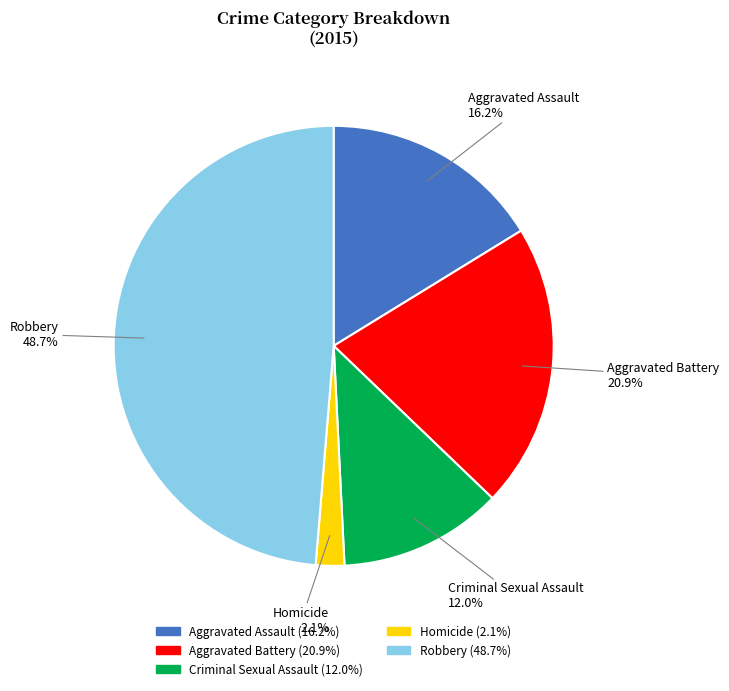

Rank the categories by value from highest to lowest.

Robbery, Aggravated Battery, Aggravated Assault, Criminal Sexual Assault, Homicide